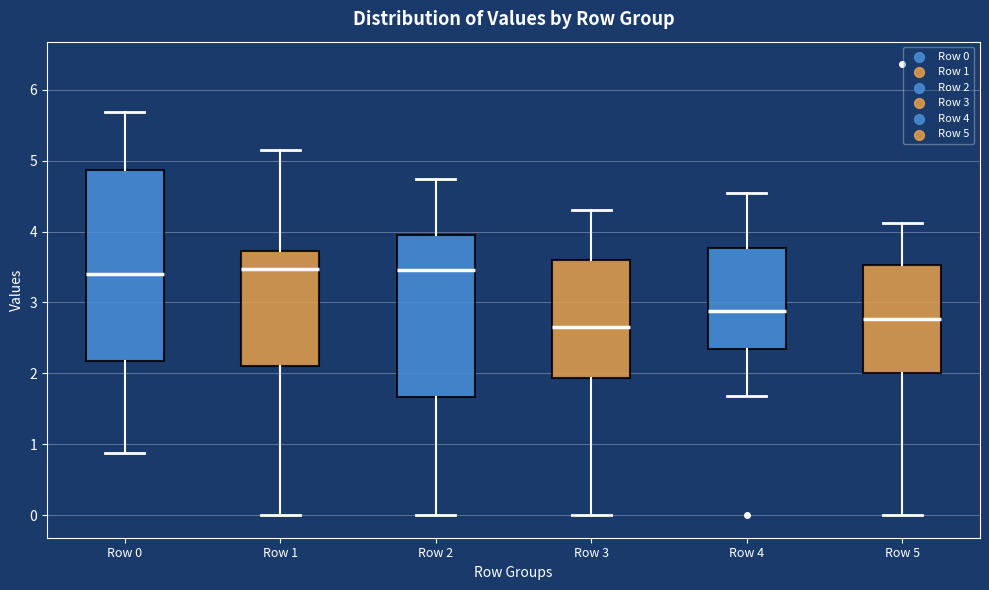

Which box is the tallest, from its lower edge to its upper edge?

Row 0